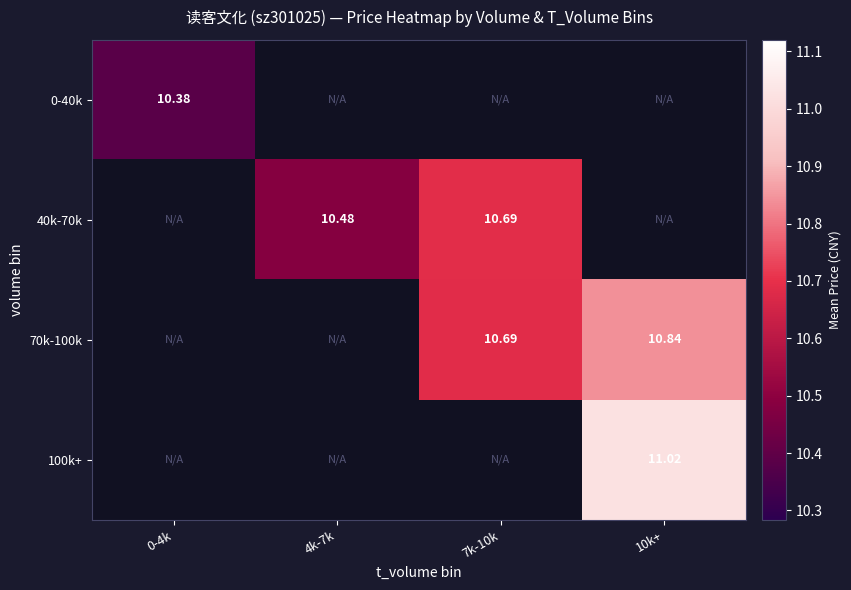

Which label corresponds to the largest value in the chart?

10k+